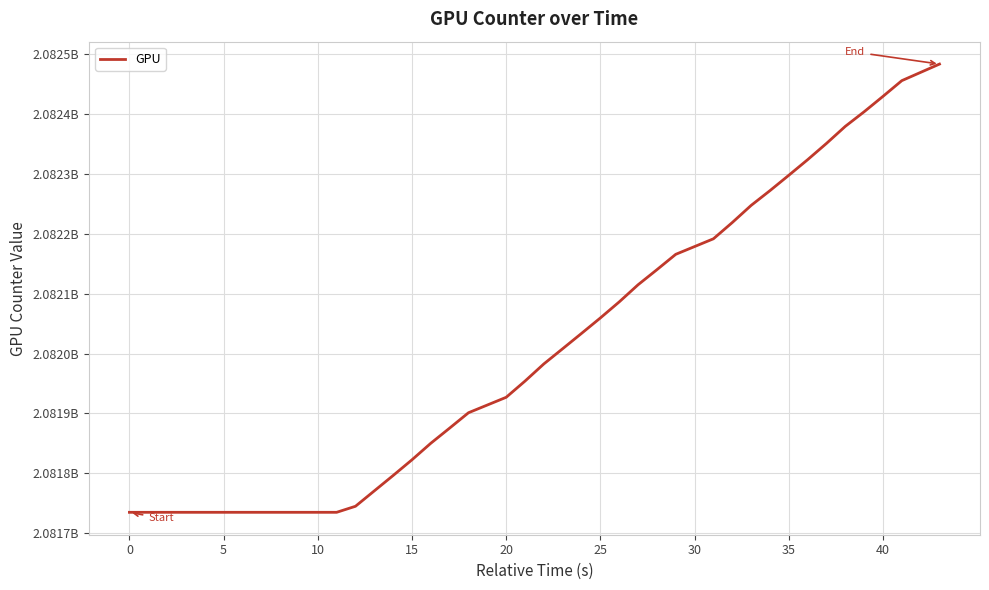

Is this an area chart (filled region under the line)?

No